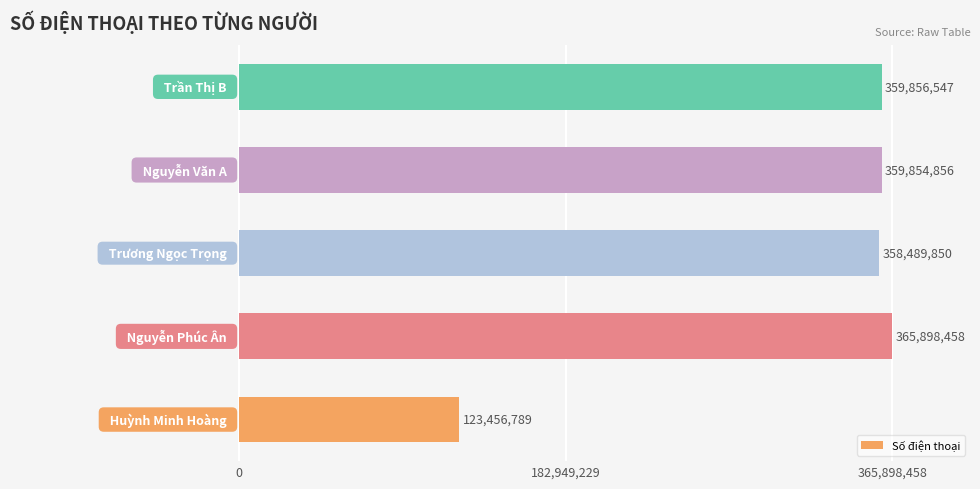

What is the average value?

313511300